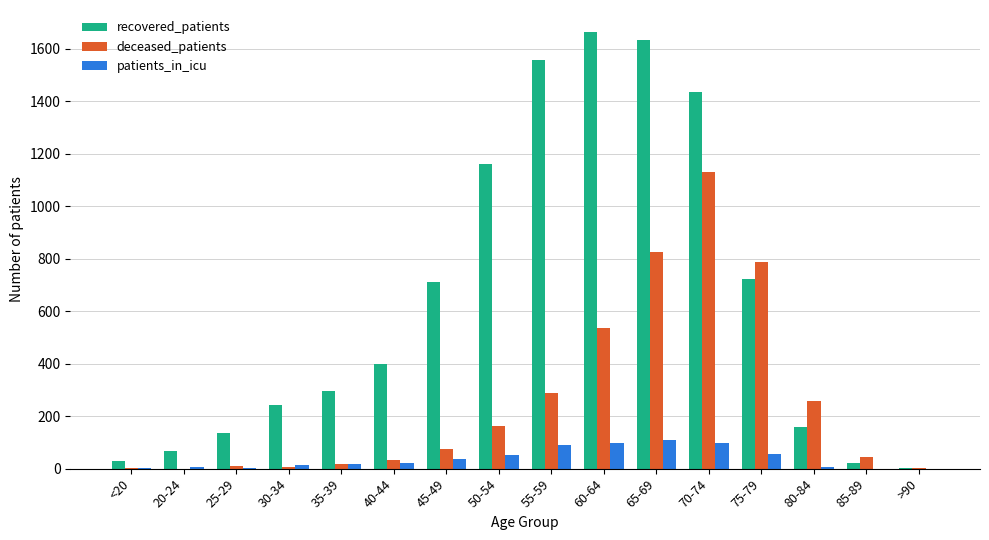

At which category is the sum across all series the highest?

70-74